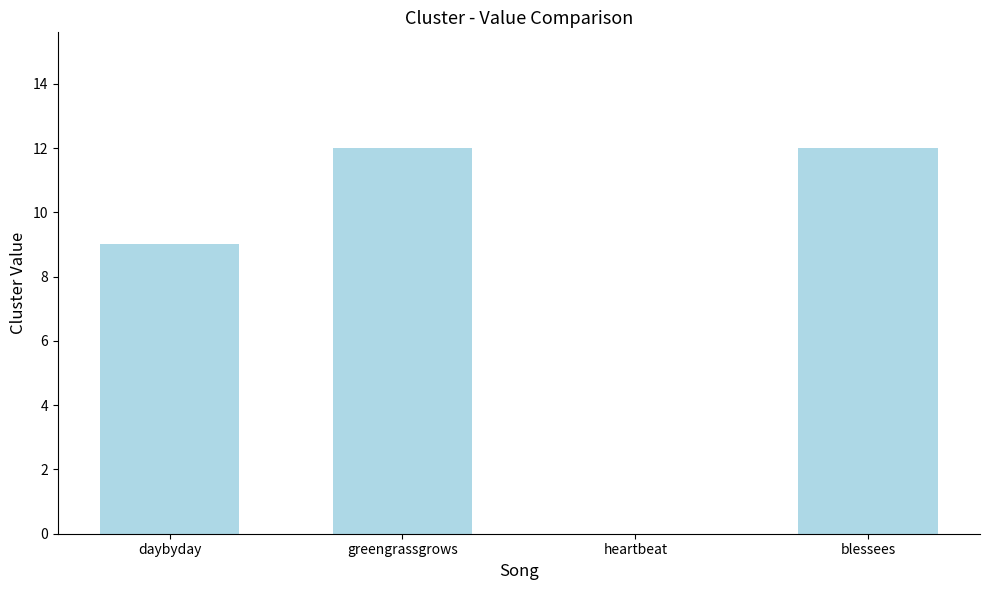

The value at heartbeat is 0. True or false?

True